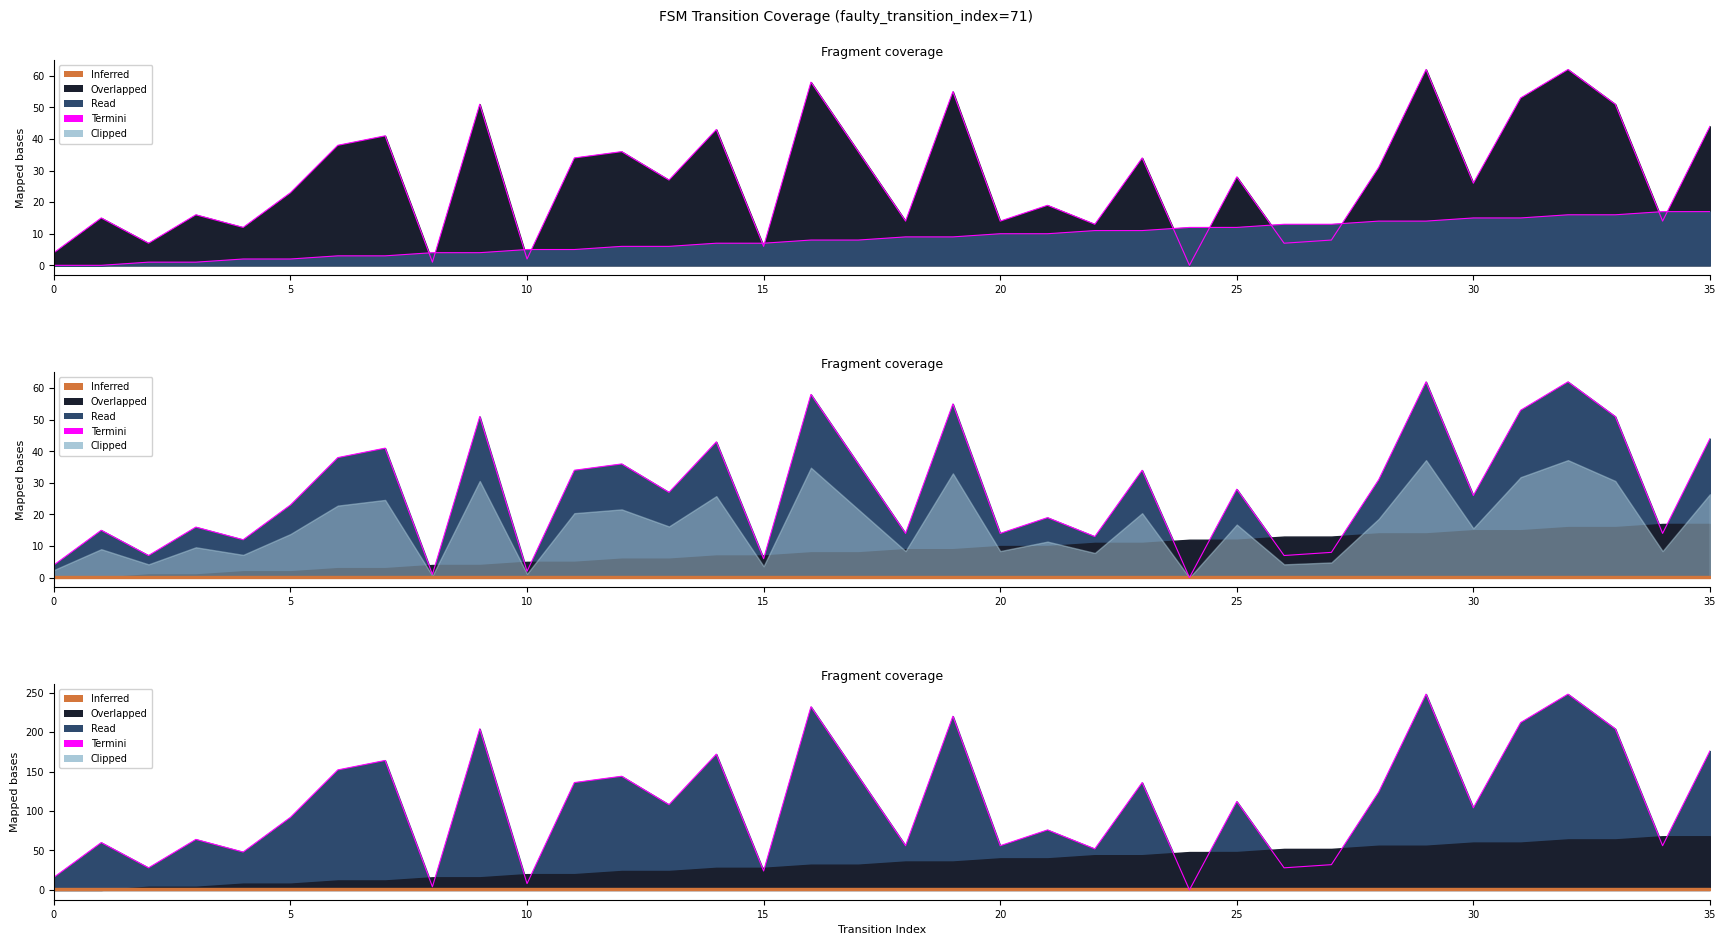

Reading left to right, extract all data points from this chart.

16	60	28	64	48	92	152	164	4	204	8	136	144	108	172	24	232	144	56	220	56	76	52	136	0	112	28	32	124	248	104	212	248	204	56	176